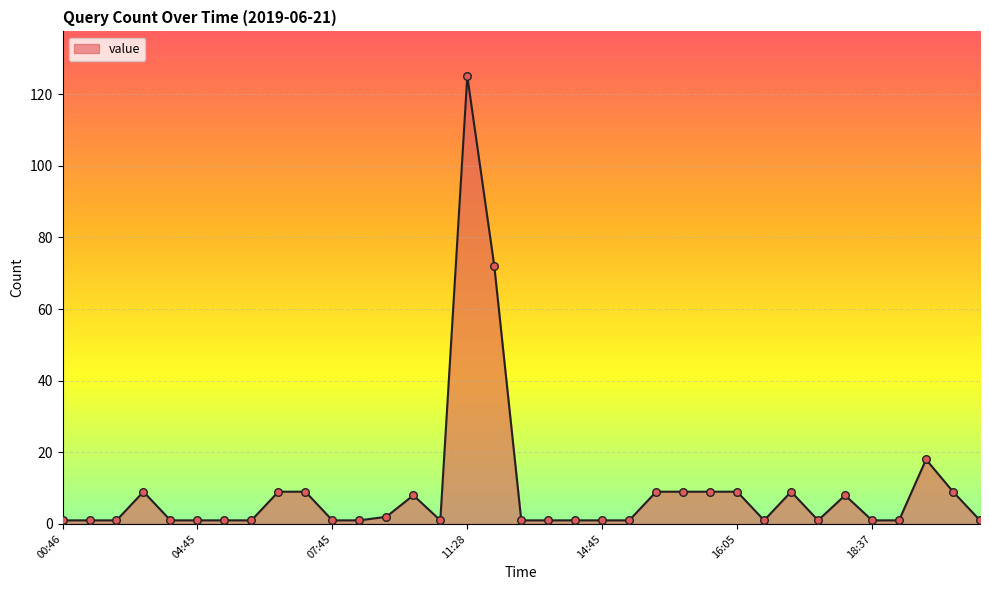

What is the greatest value displayed?

125